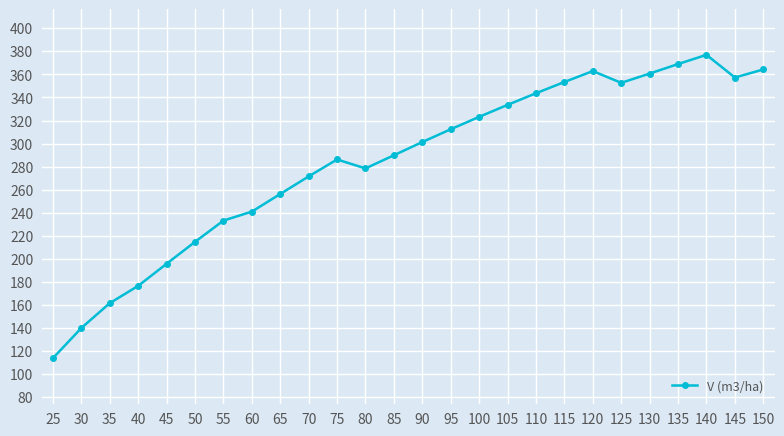

Where does the data first go above 301?

90